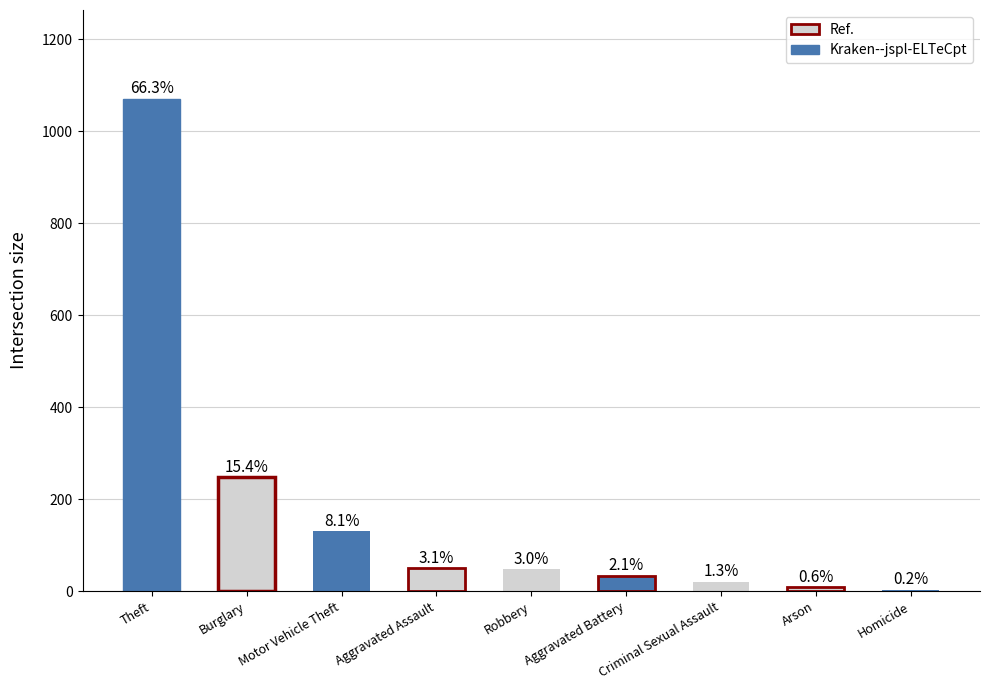

Approximately how many times larger is the value at Arson compared to Motor Vehicle Theft?

0.1